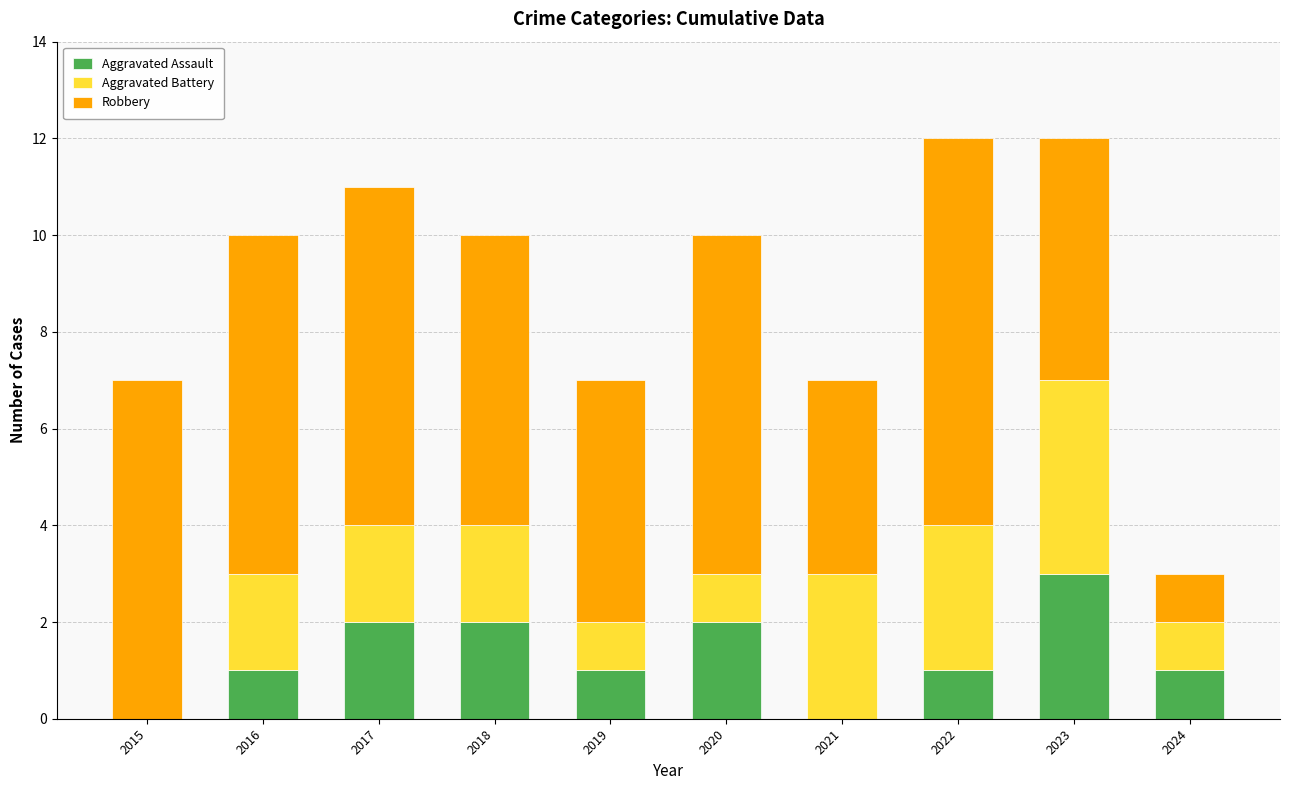

What is the average value of the Aggravated Assault series?

1